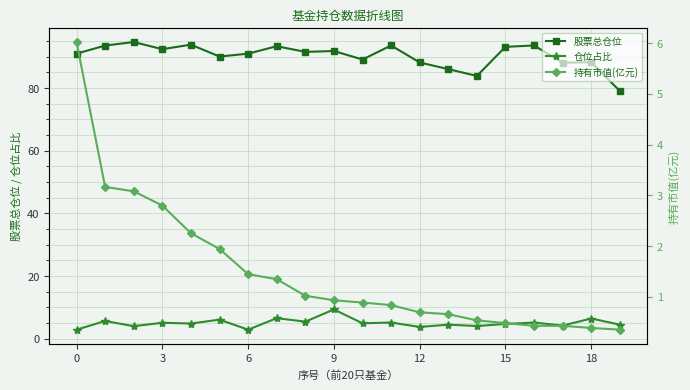

Is the value of 股票总仓位 at 9 greater than the value of 仓位占比 at 6?

Yes